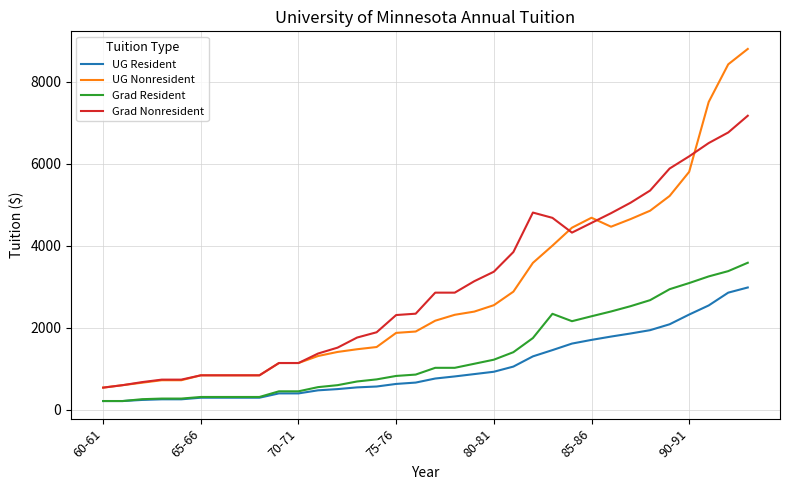

Which series has the largest range (max minus min)?

UG Nonresident